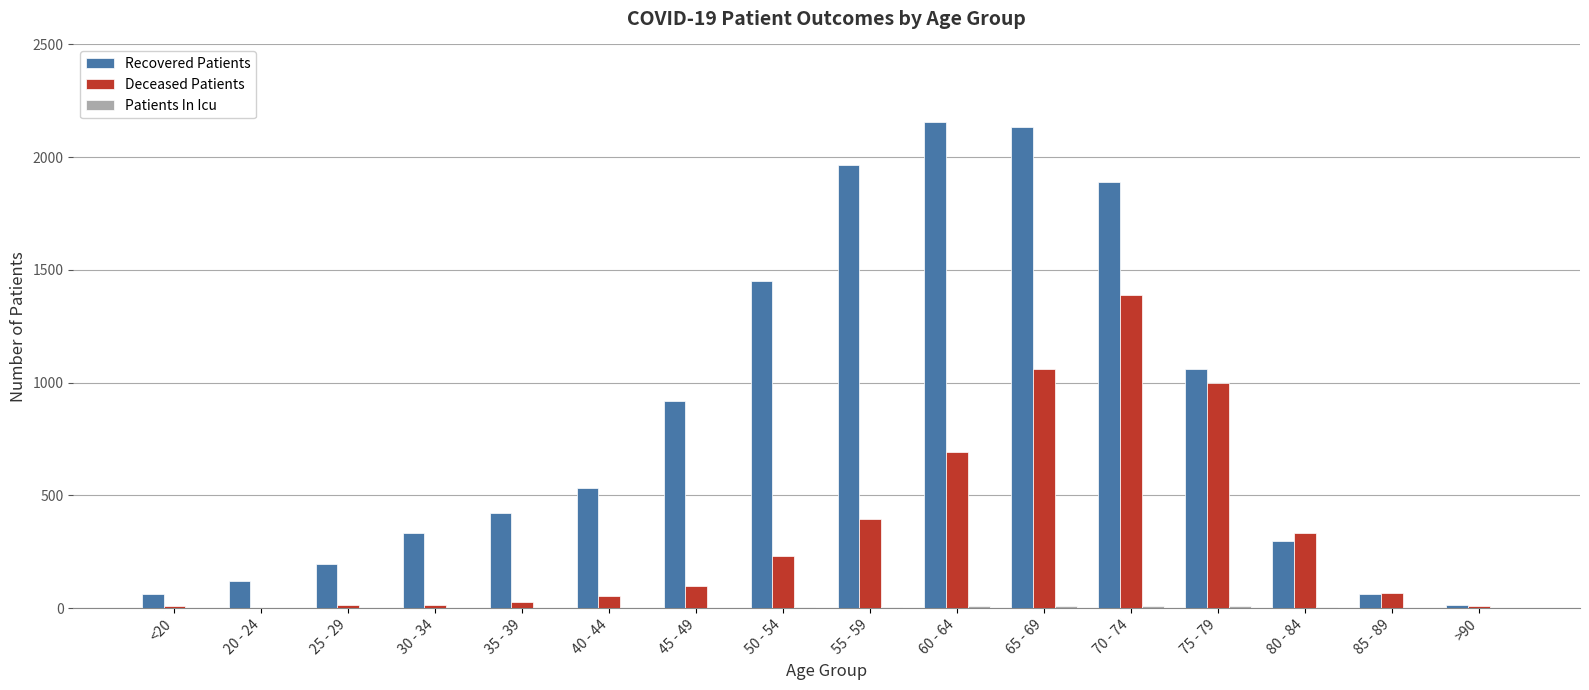

What is the sum of all Deceased Patients values?

5388